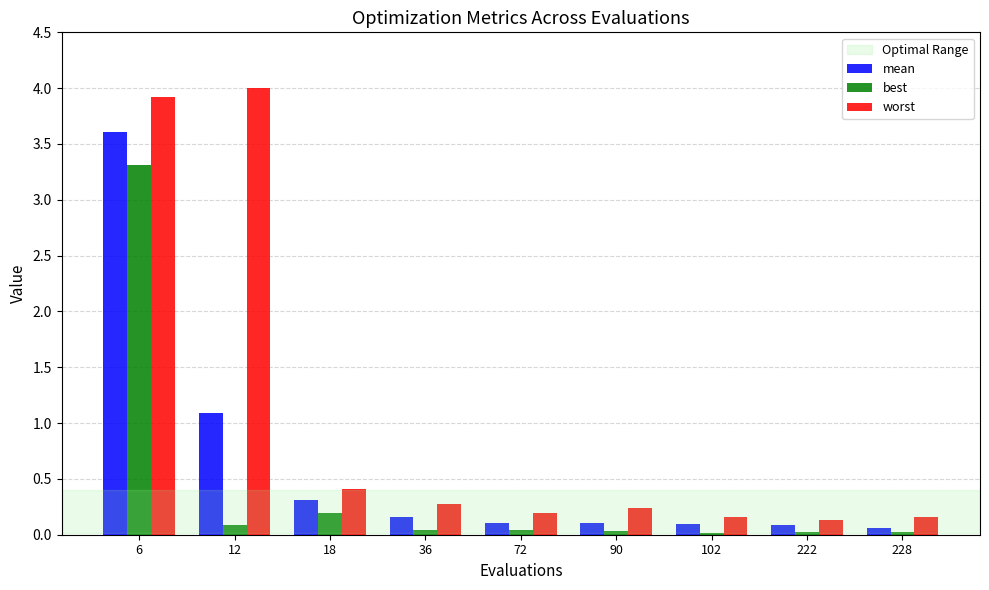

What is the approximate value of best at 6?

3.3